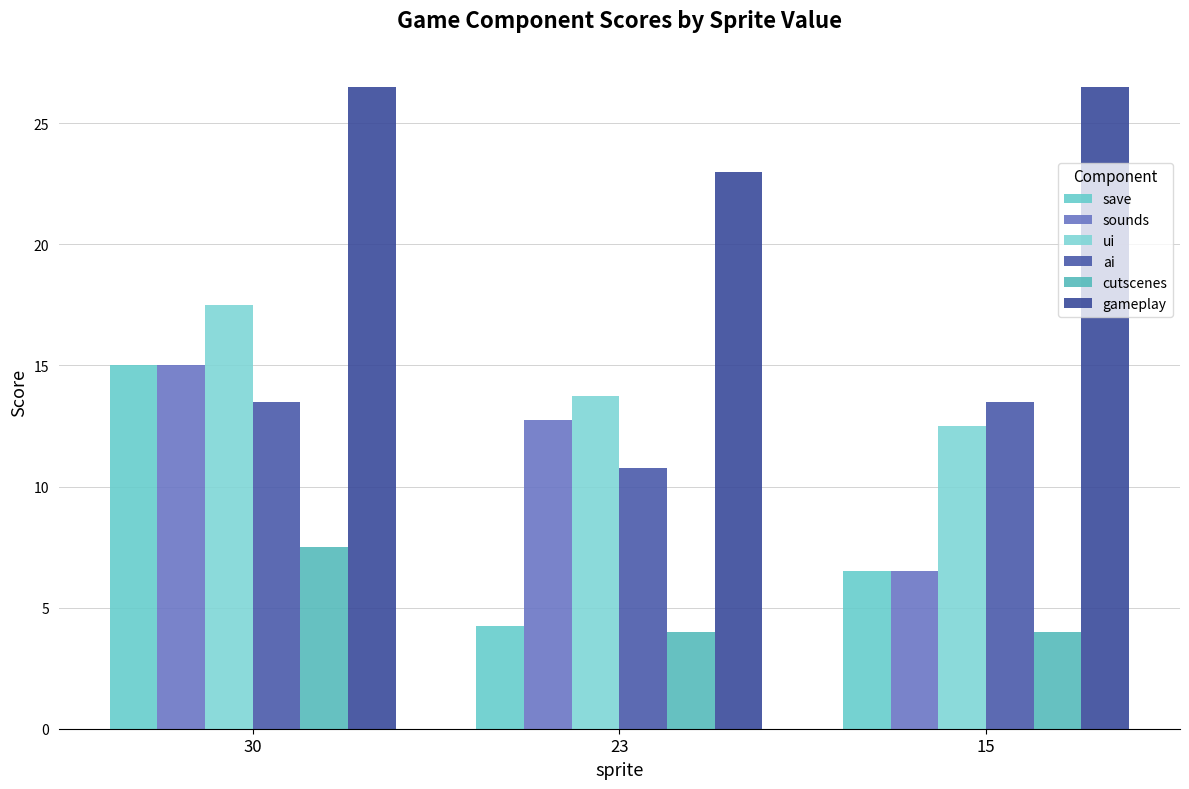

What is the spread (max minus min) of values at 30?

19.0